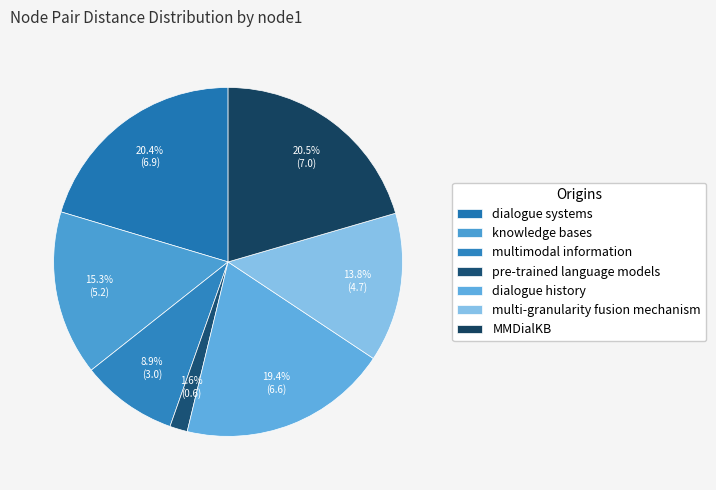

True or false: multi-granularity fusion mechanism accounts for 3% of the total.

False